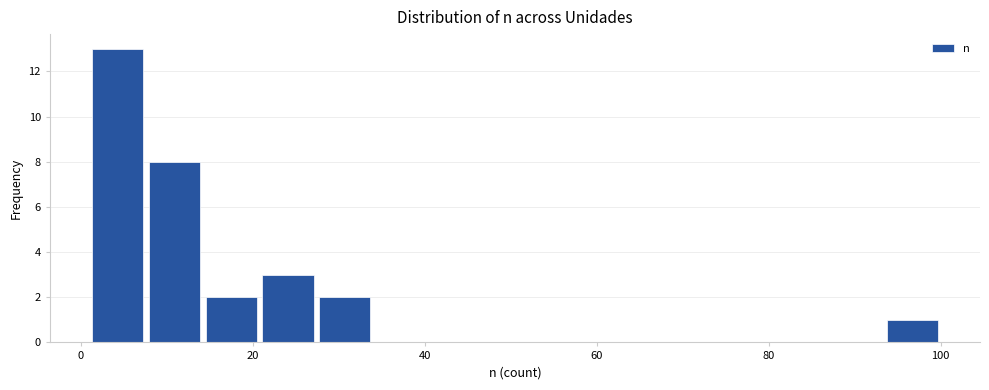

Around what value on the x-axis is the tallest bar? Give the approximate position of its centre, as read against the axis.

4